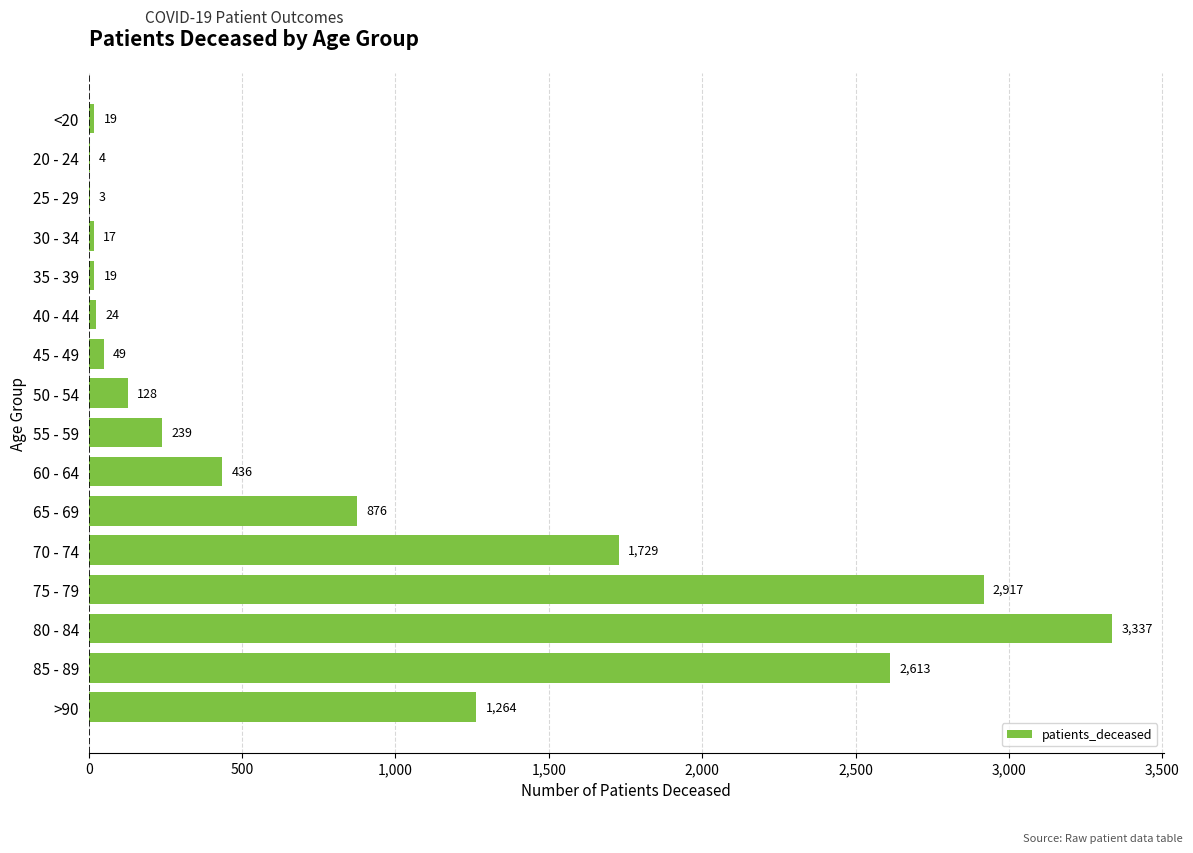

Reading top to bottom, extract all data points from this chart.

<20=19	20 - 24=4	25 - 29=3	30 - 34=17	35 - 39=19	40 - 44=24	45 - 49=49	50 - 54=128	55 - 59=239	60 - 64=436	65 - 69=876	70 - 74=1729	75 - 79=2917	80 - 84=3337	85 - 89=2613	>90=1264